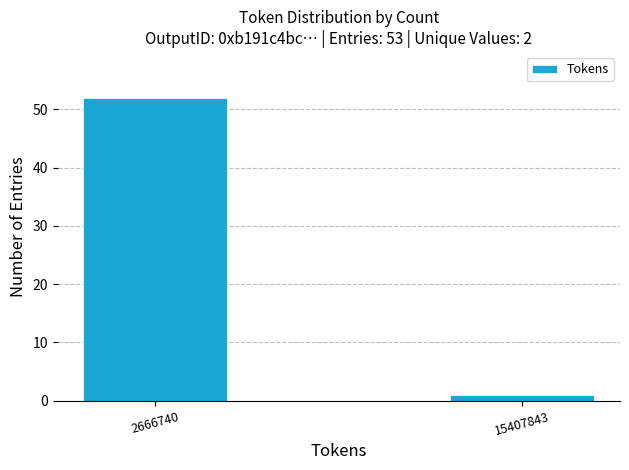

Reading left to right, what are all the values shown in this chart?

52	1